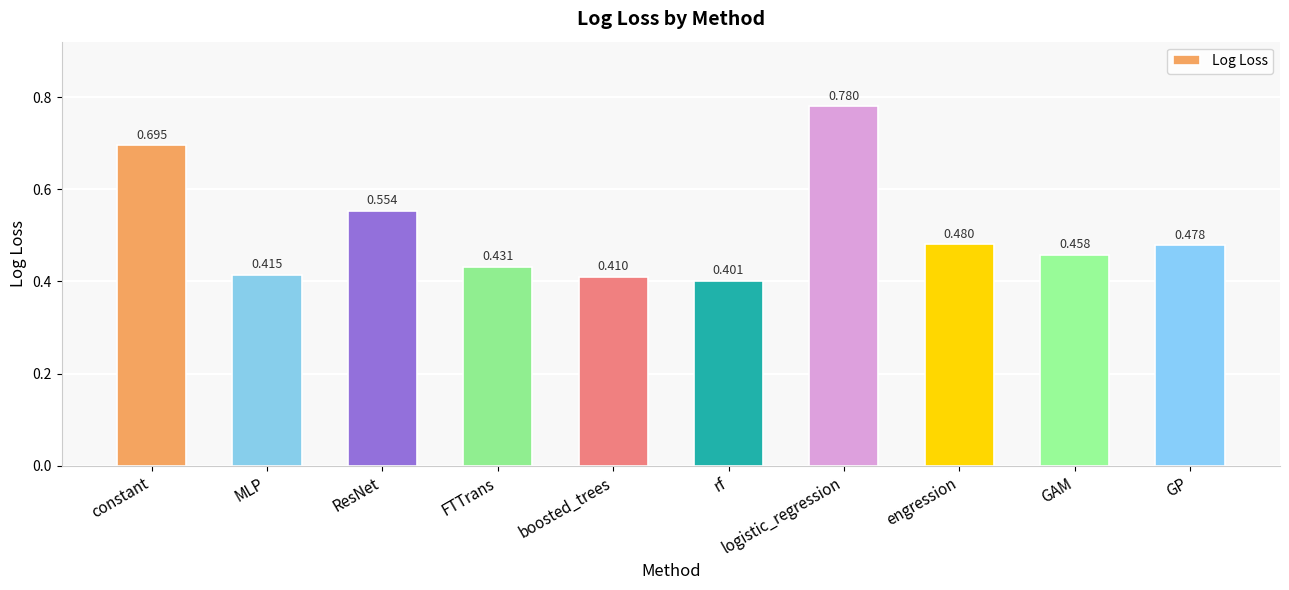

The value at boosted_trees is 0.2. True or false?

False